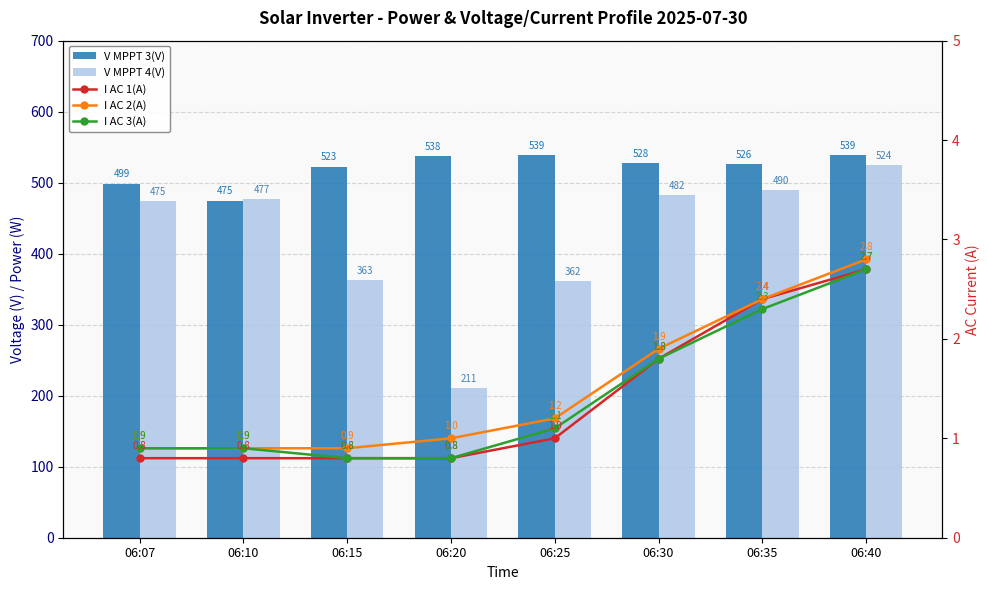

What are all the series names shown in the legend?

V MPPT 3(V), V MPPT 4(V), I AC 1(A), I AC 2(A), I AC 3(A)